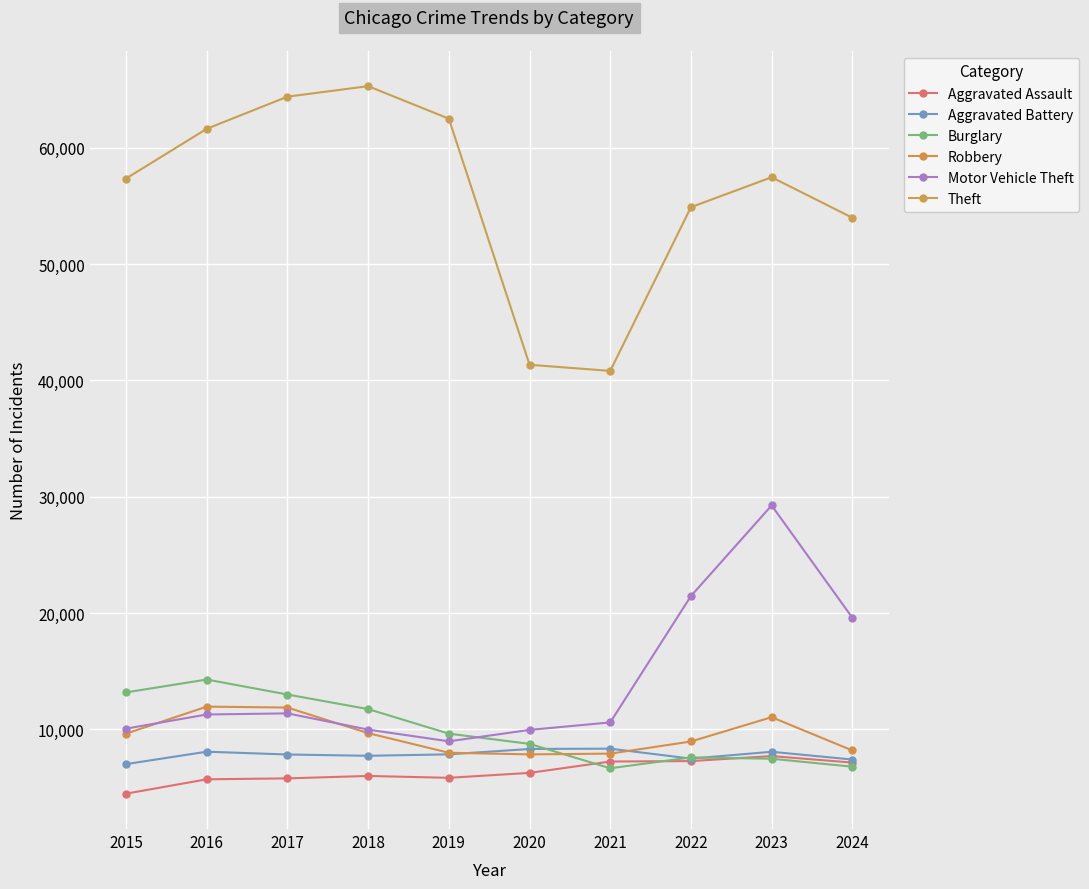

How many lines are shown in the chart?

6